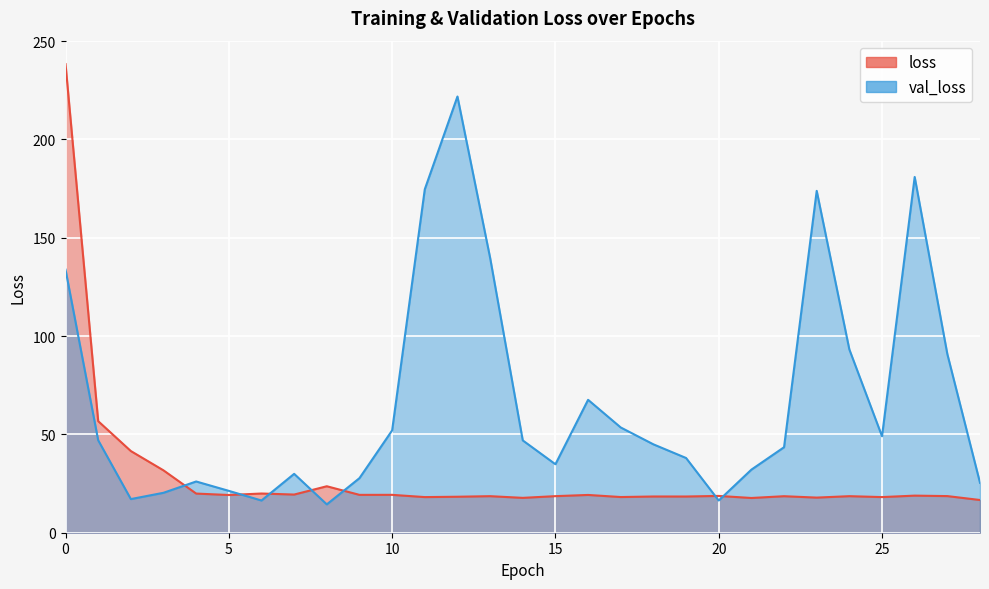

How many interior local valleys does the val_loss series have?

6